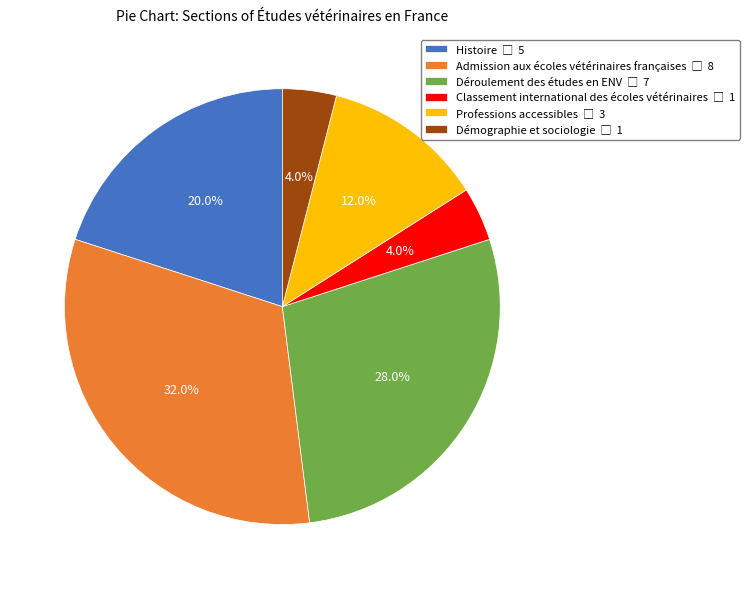

What percentage is NOT represented by Déroulement des études en ENV?

72.0%